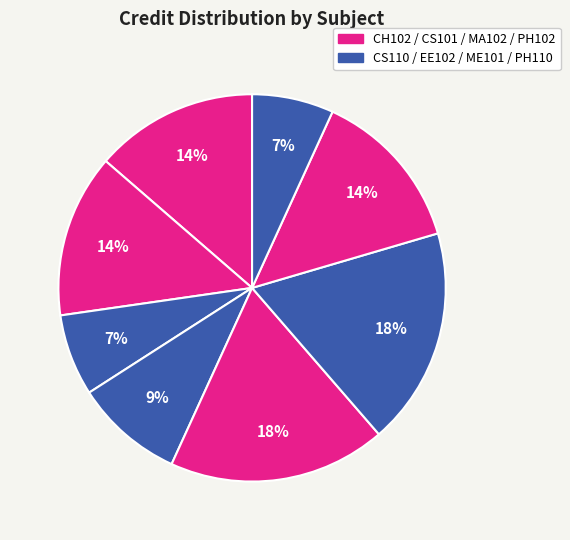

Count the number of slices in the pie.

8